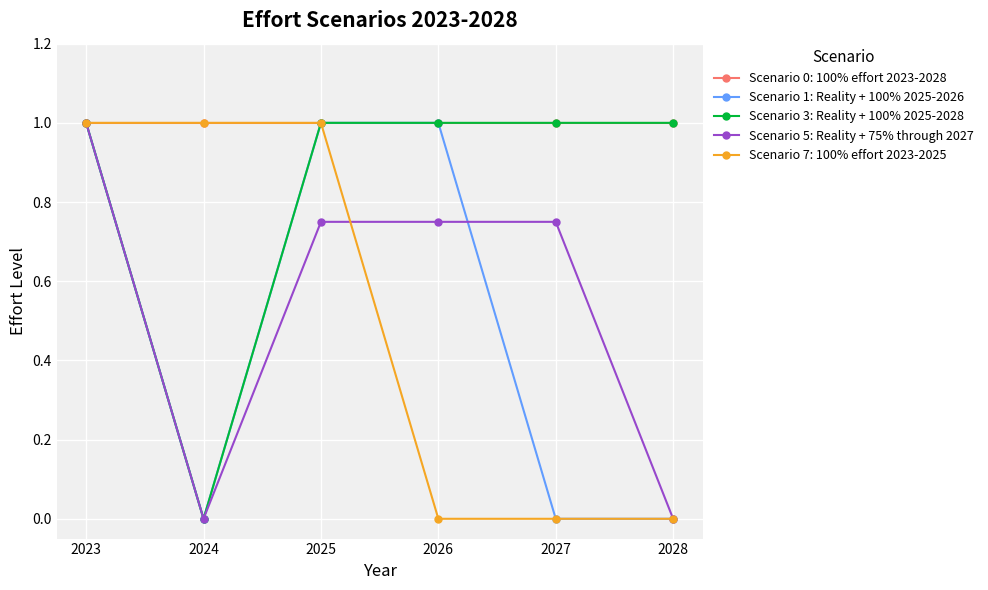

True or false: Scenario 3: Reality + 100% 2025-2028 has a value of 1.0 at 2028.

True